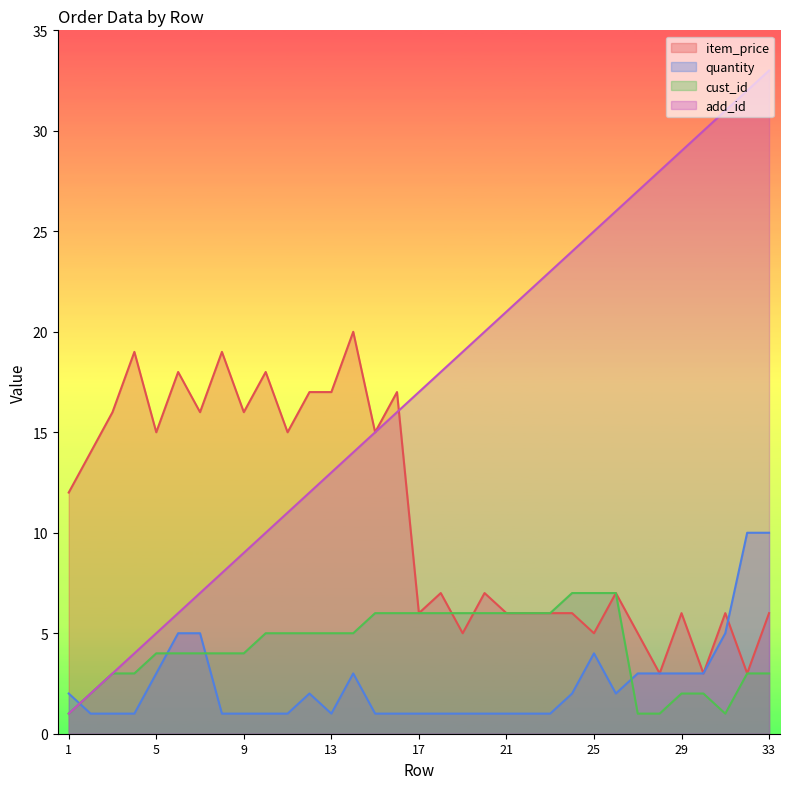

Where do add_id and item_price first cross each other?

16 and 17